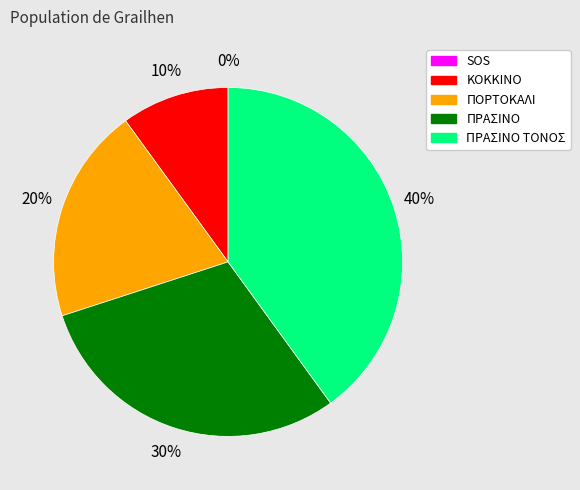

Is there a majority slice in this chart?

No